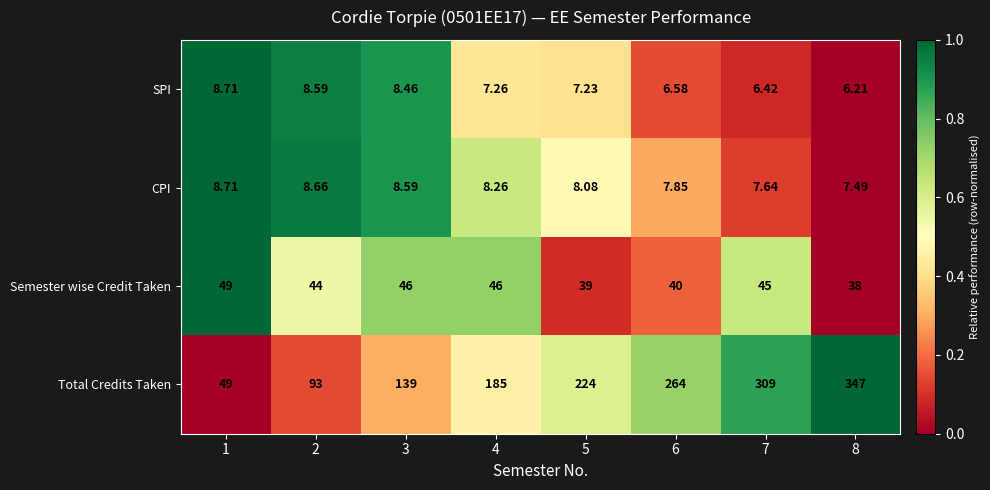

Rank the series at 2 from lowest to highest value.

SPI, CPI, Semester wise Credit Taken, Total Credits Taken